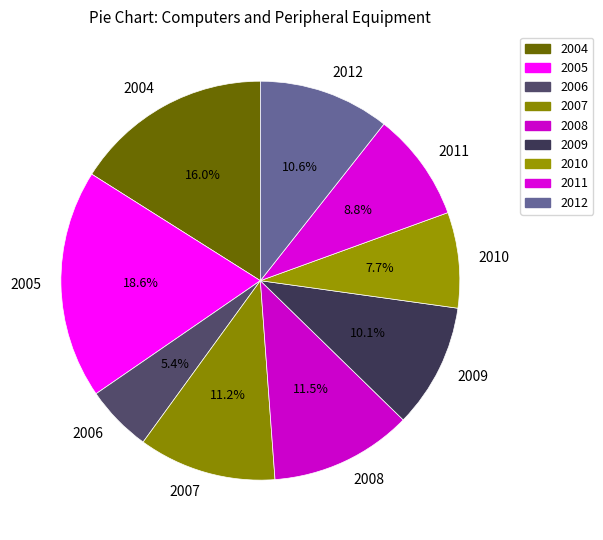

Does 2009 represent more than half of the total?

No